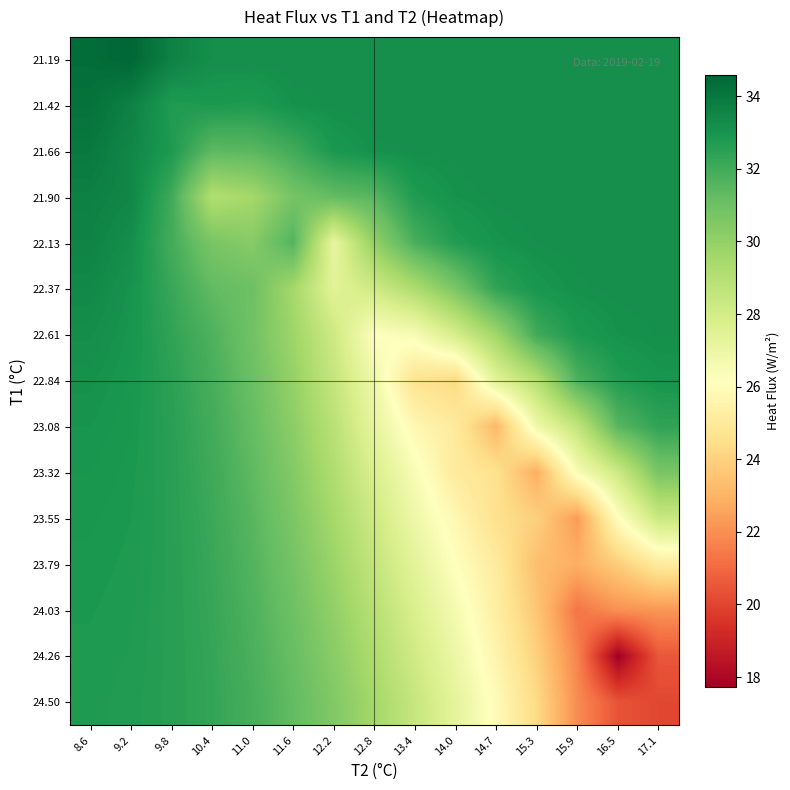

Which category has the lowest value across all series?

16.5